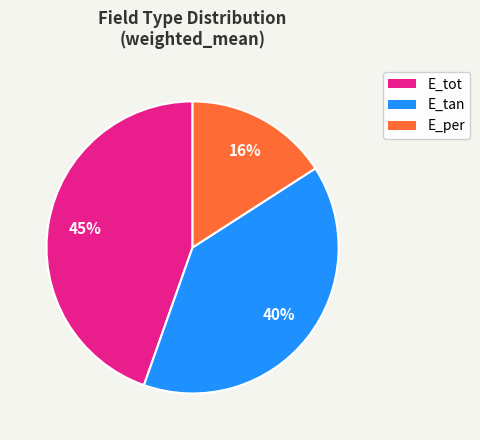

Does E_tot represent more than half of the total?

No